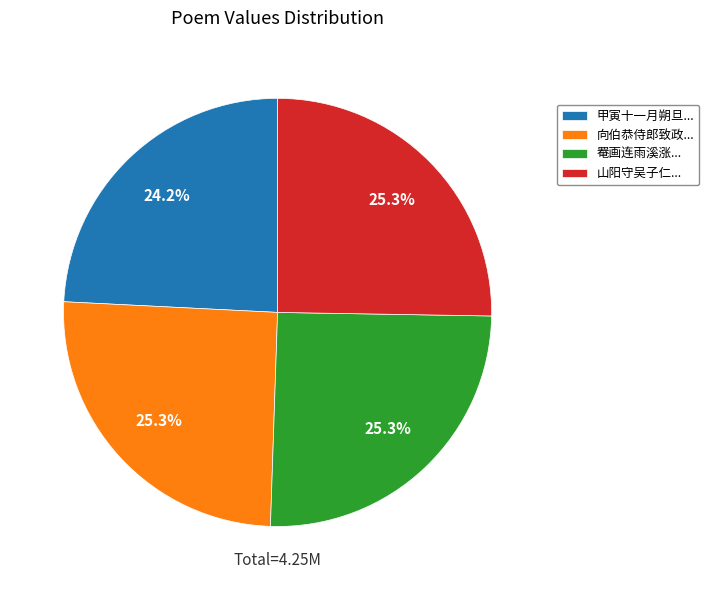

How many segments does this pie chart have?

4